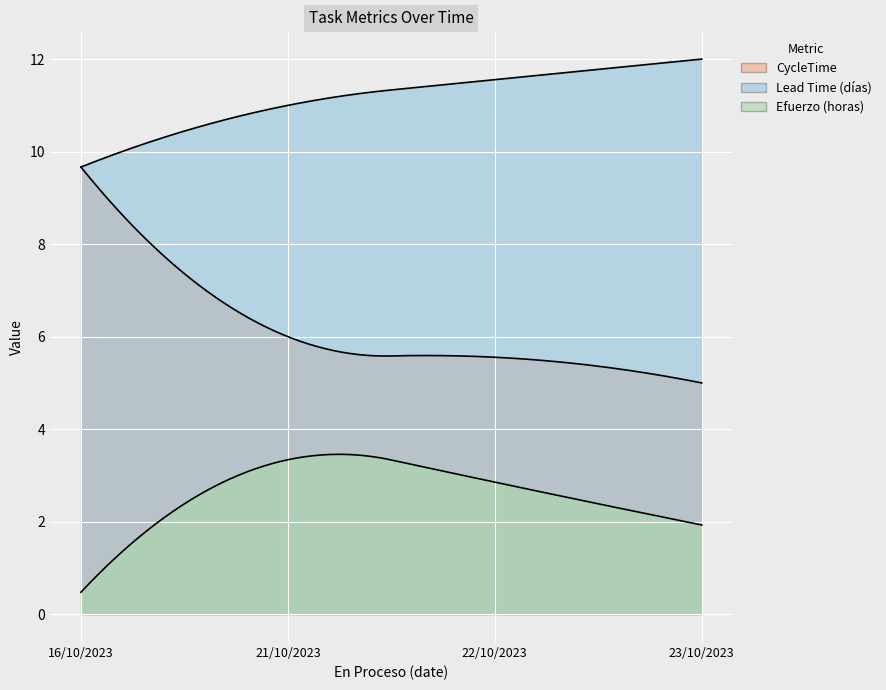

What is the greatest value displayed?

12.0